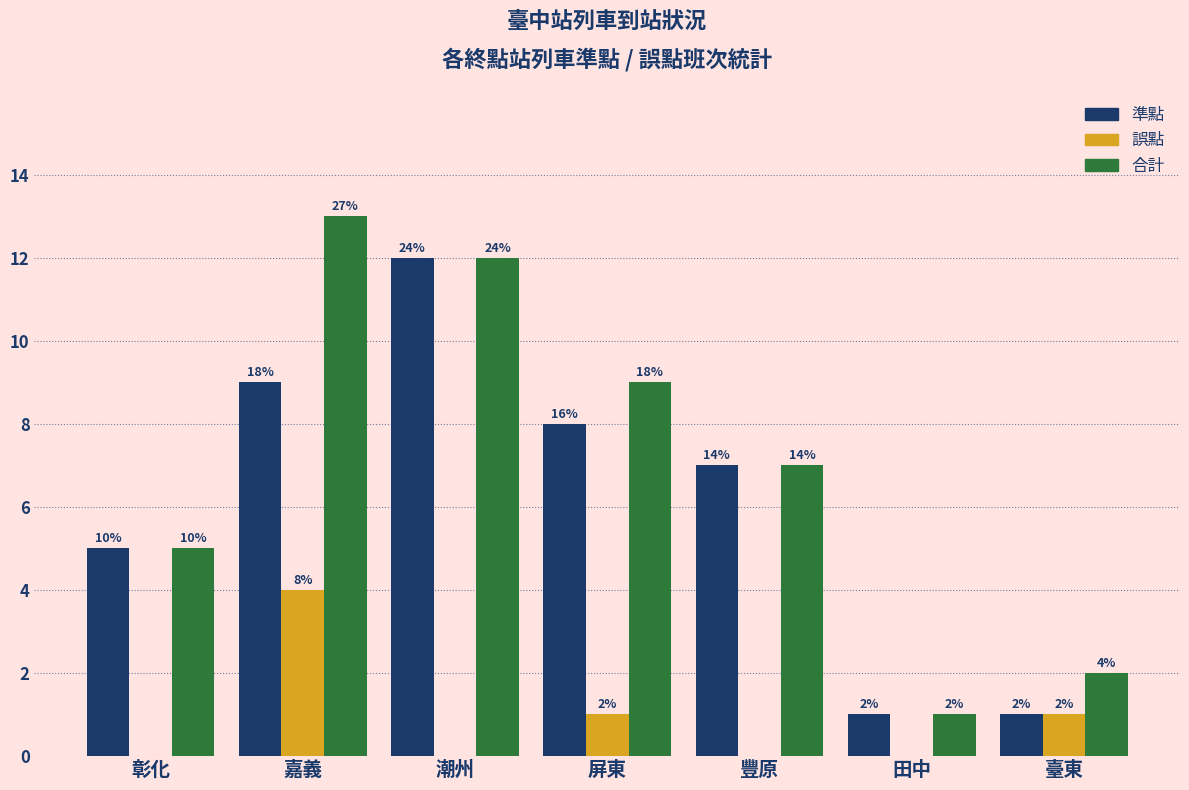

Does the chart contain stacked bars?

No